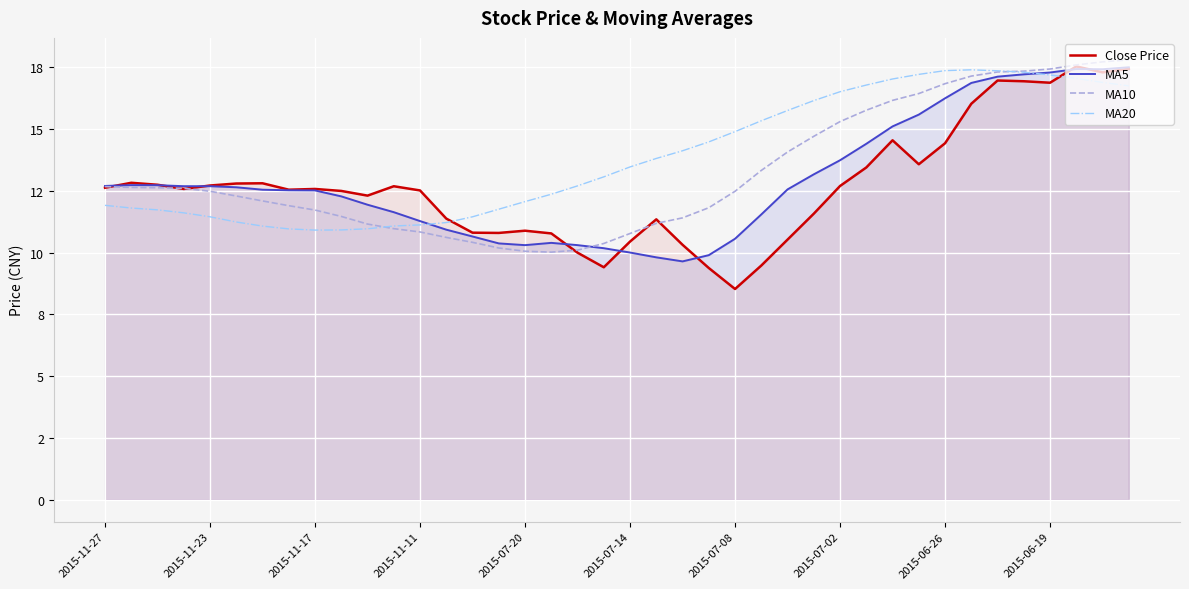

At how many categories does at least one series exceed 16?

13